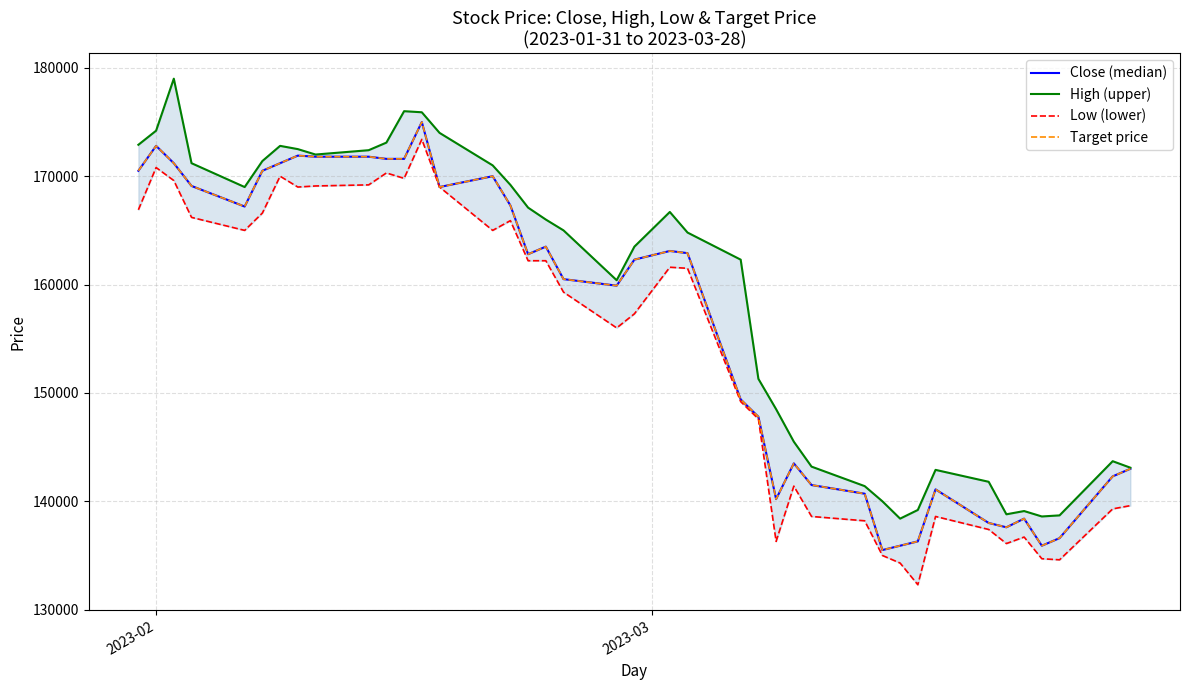

True or false: Target price and High (upper) cross at least once.

False